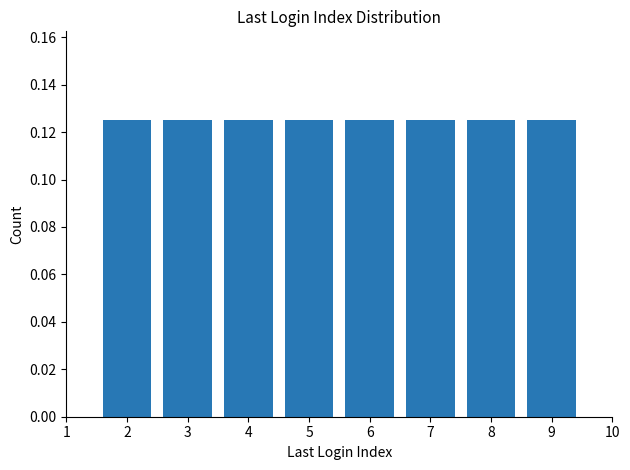

Are the bars horizontal?

No